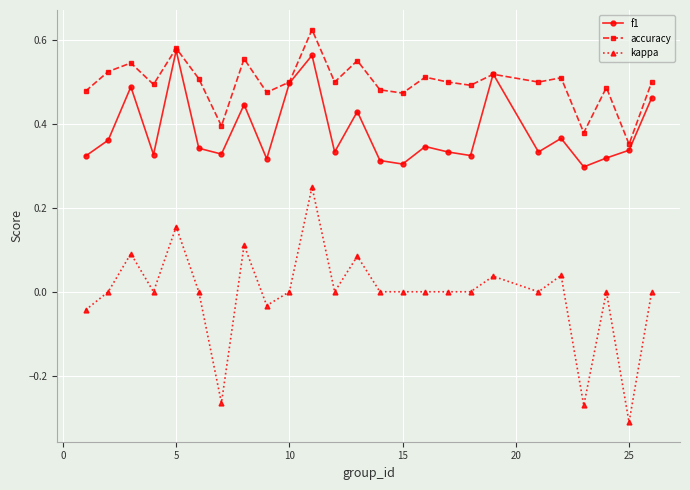

What are all the series names shown in the legend?

f1, accuracy, kappa